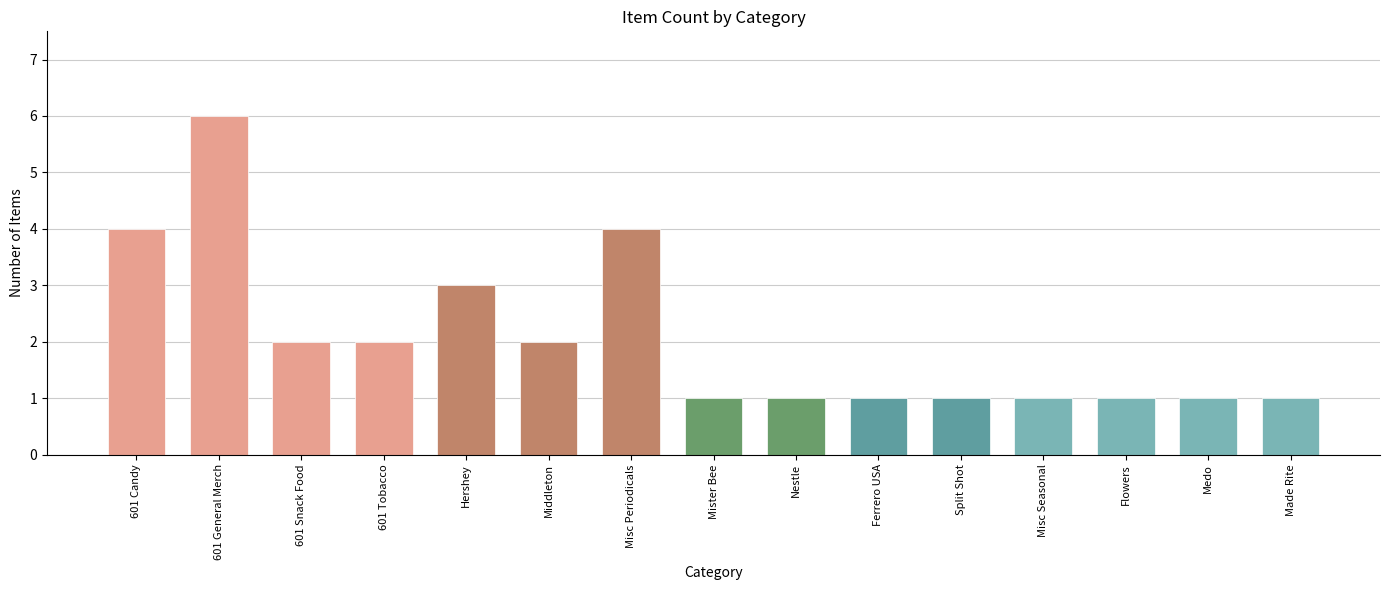

The chart shows a value of 2 at Nestle. True or false?

False